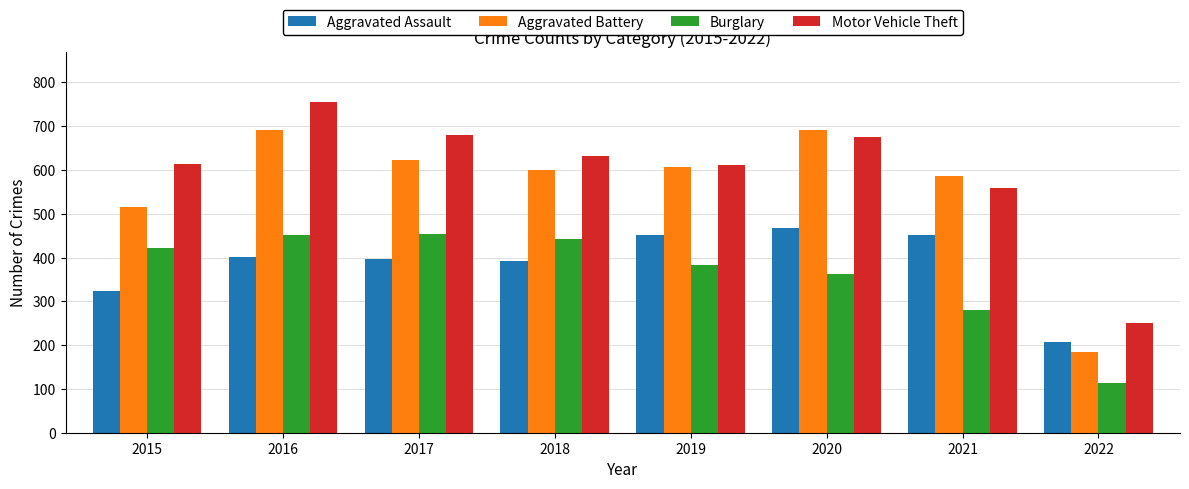

What is the sum of all Aggravated Assault values?

3093